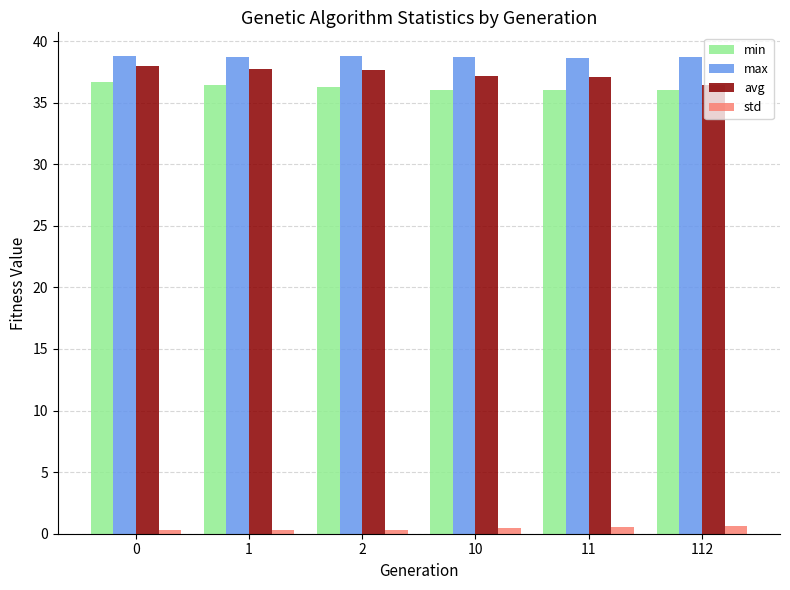

The max series shows 58.7 at 2. True or false?

False